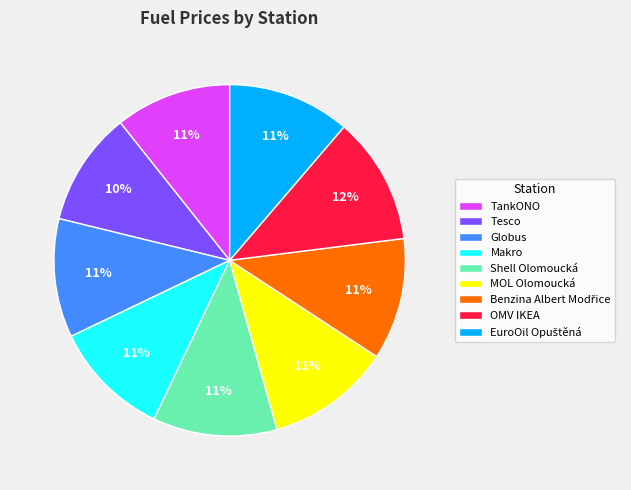

The Shell Olomoucká slice represents 11% of the pie. True or false?

True